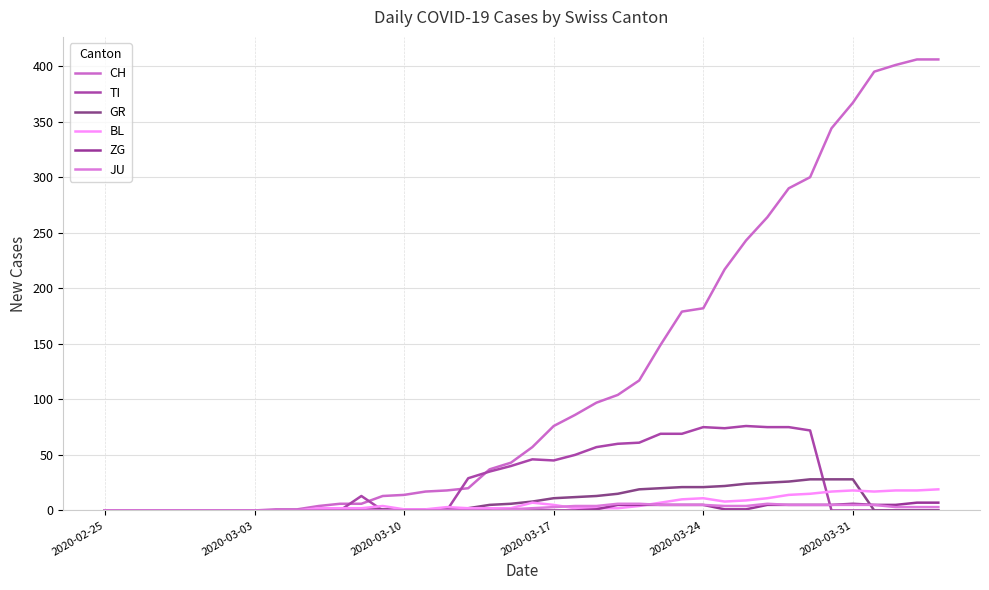

True or false: JU has more than 0 interior local peaks.

True